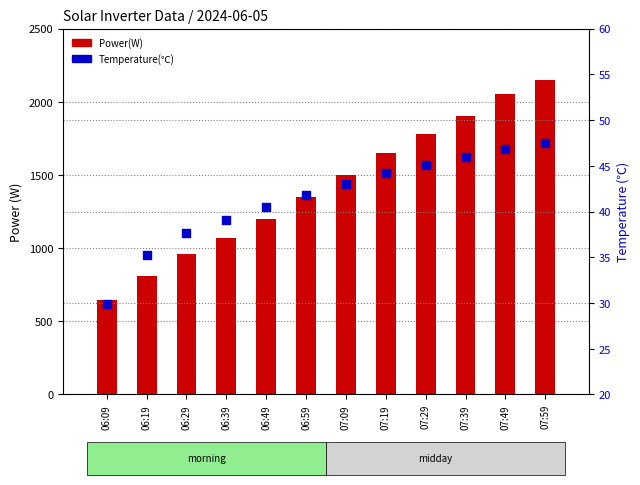

Which series contains the lowest Y value?

Temperature(℃)